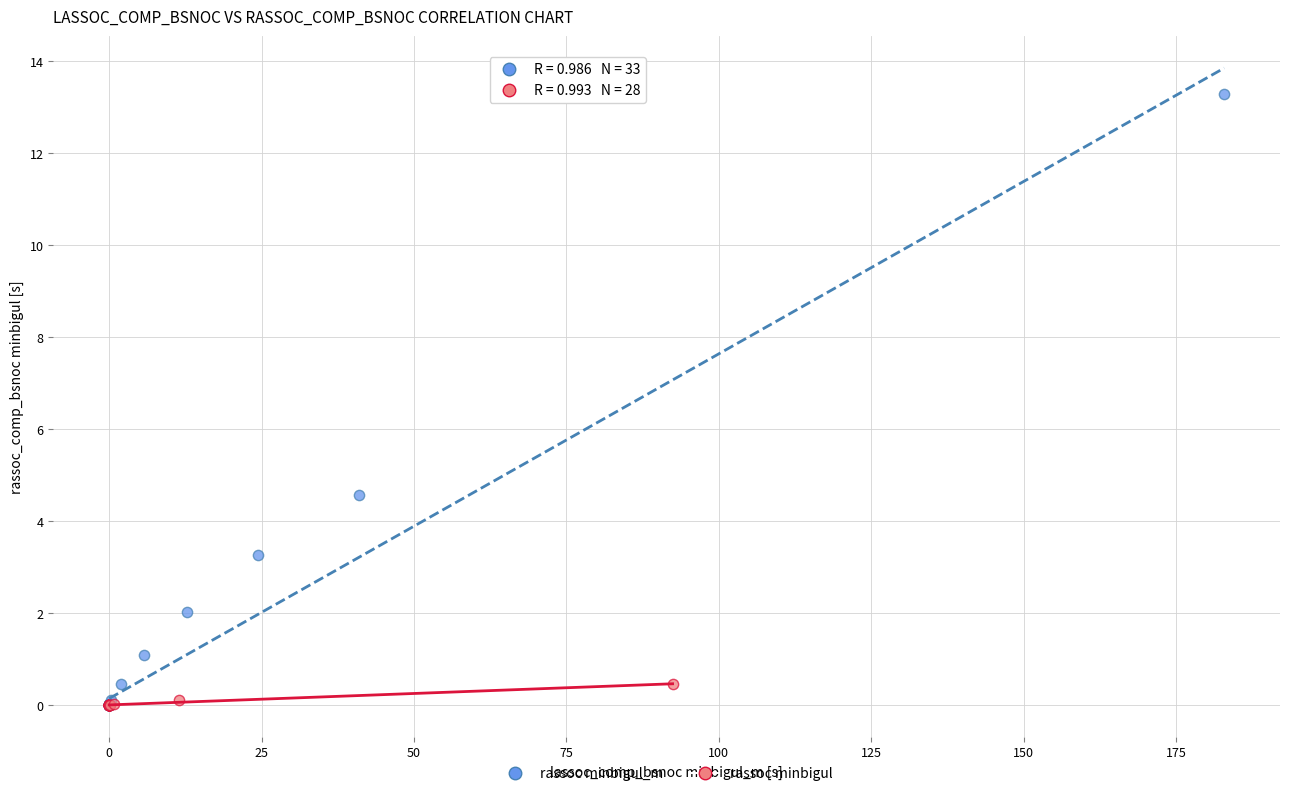

Which series has the widest spread of Y values?

rassoc minbigul_m